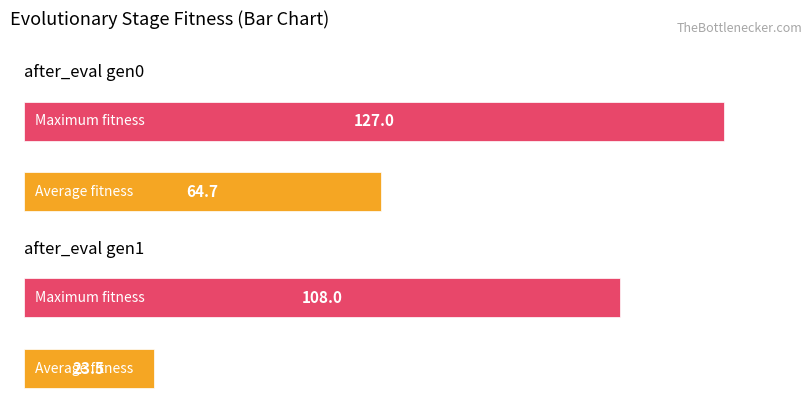

Does the chart contain any negative values?

No